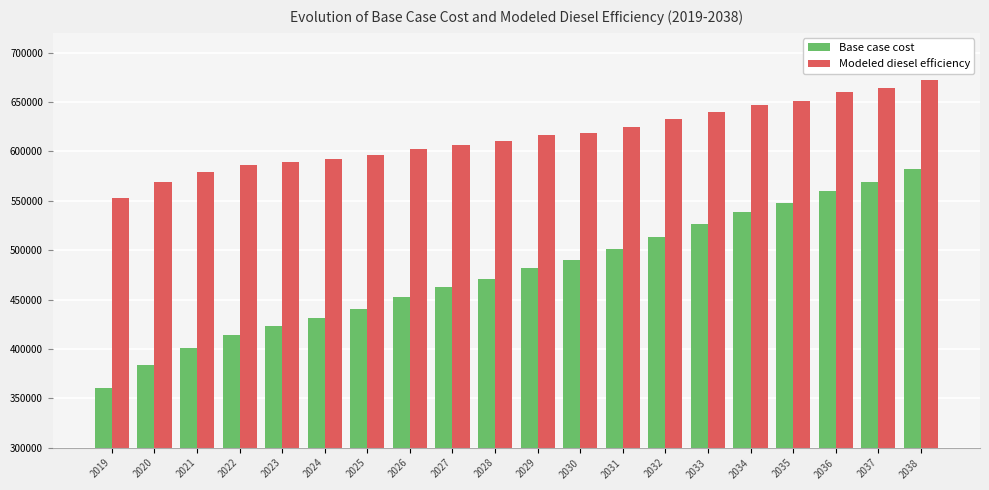

What are all the series names shown in the legend?

Base case cost, Modeled diesel efficiency